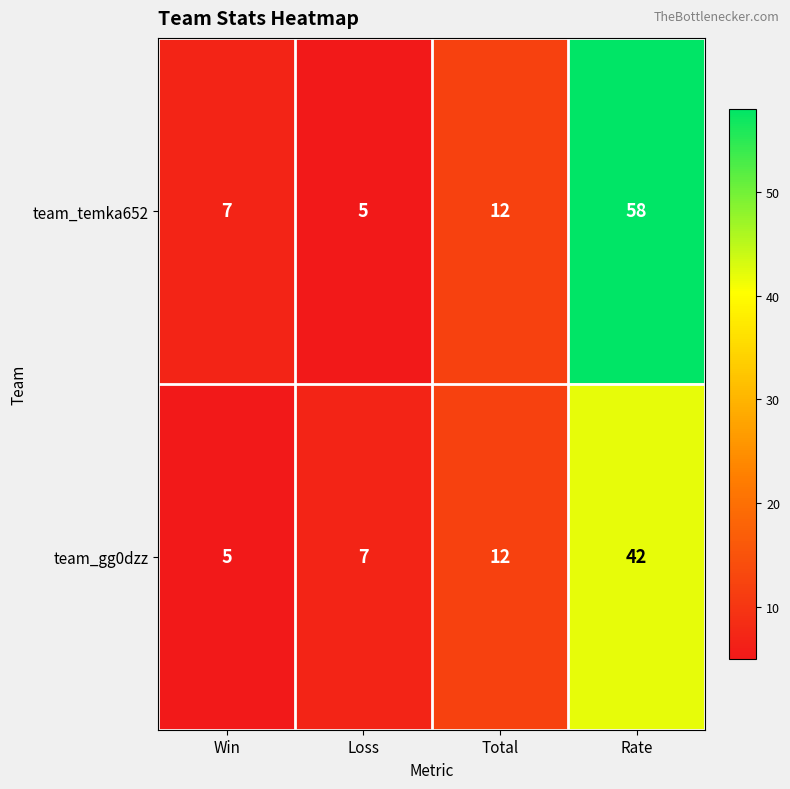

What is the greatest value displayed?

58